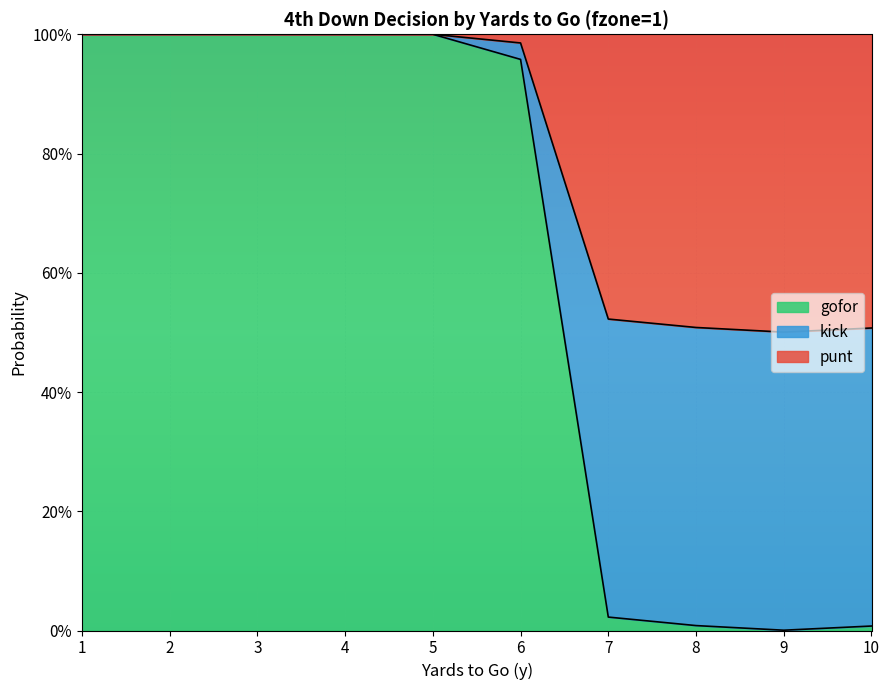

What is the value of the kick point at the 3rd from the left?

1.0